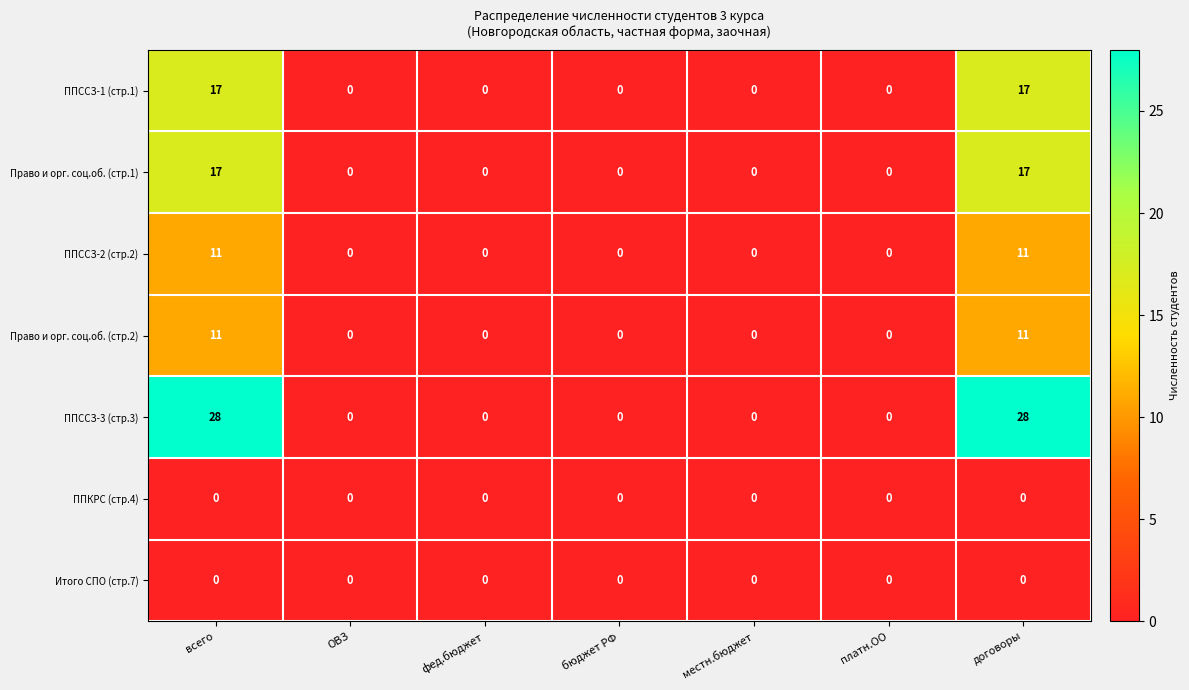

What is the difference between the second highest and second lowest values in the ППССЗ-3 (стр.3) series?

28